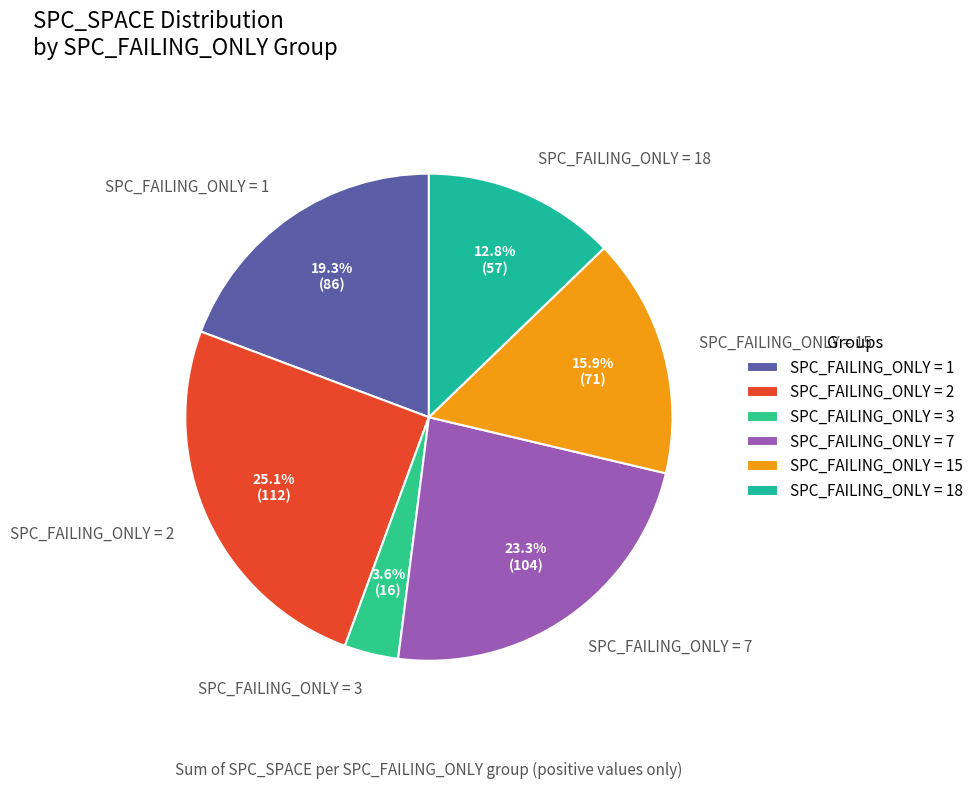

Rank the categories by value from lowest to highest.

SPC_FAILING_ONLY = 3, SPC_FAILING_ONLY = 18, SPC_FAILING_ONLY = 15, SPC_FAILING_ONLY = 1, SPC_FAILING_ONLY = 7, SPC_FAILING_ONLY = 2